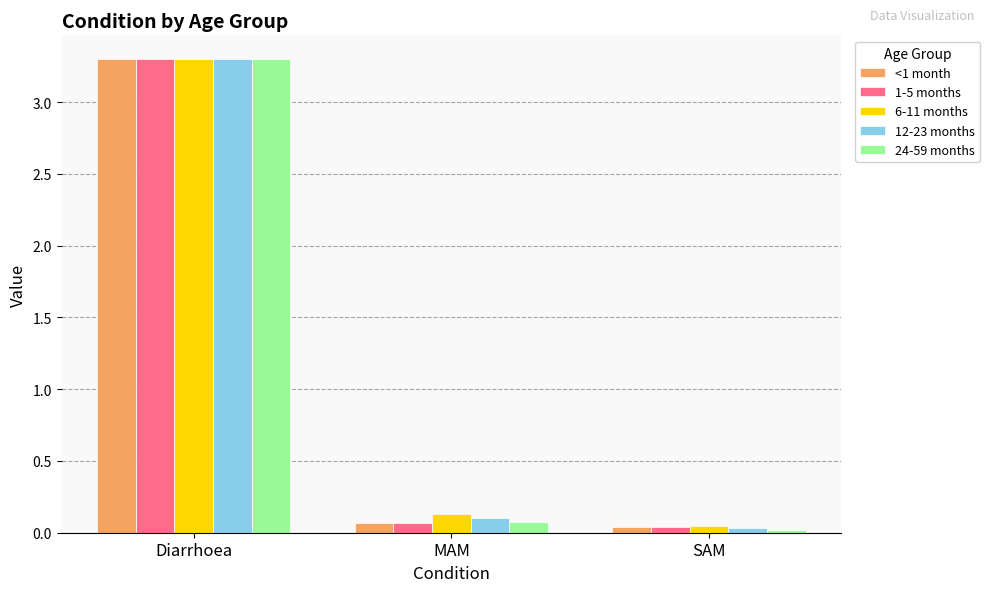

At which label is 12-23 months closest to 1?

MAM